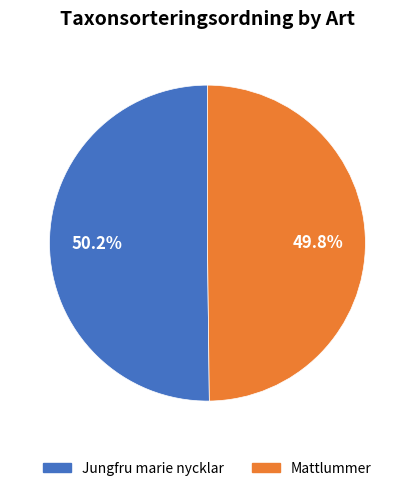

What percentage is the Mattlummer slice, to the nearest percent?

50%